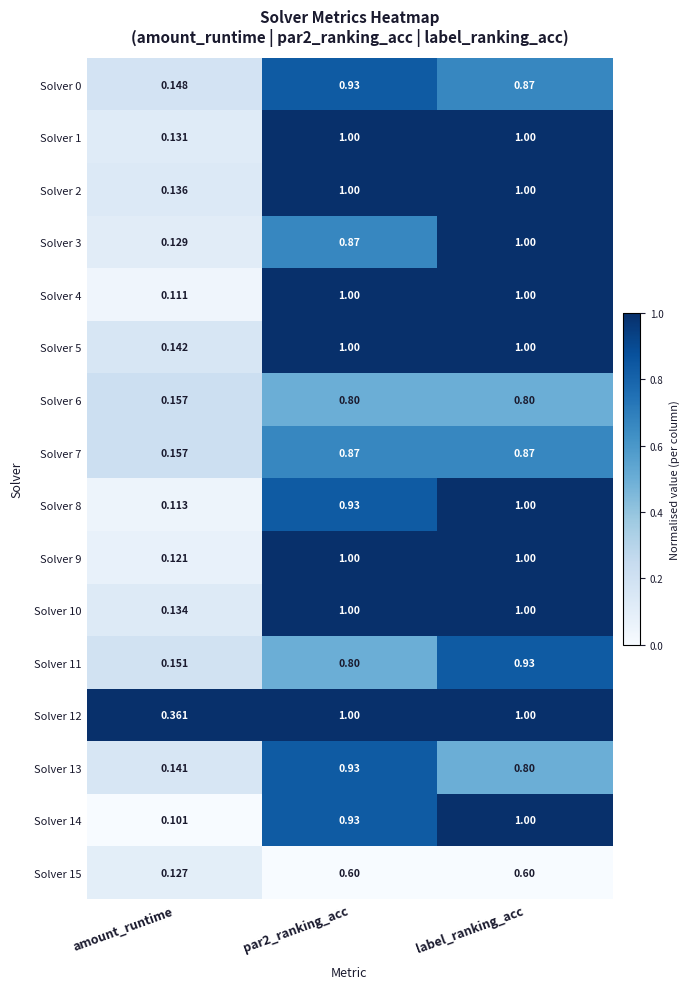

What is the greatest value displayed?

1.0